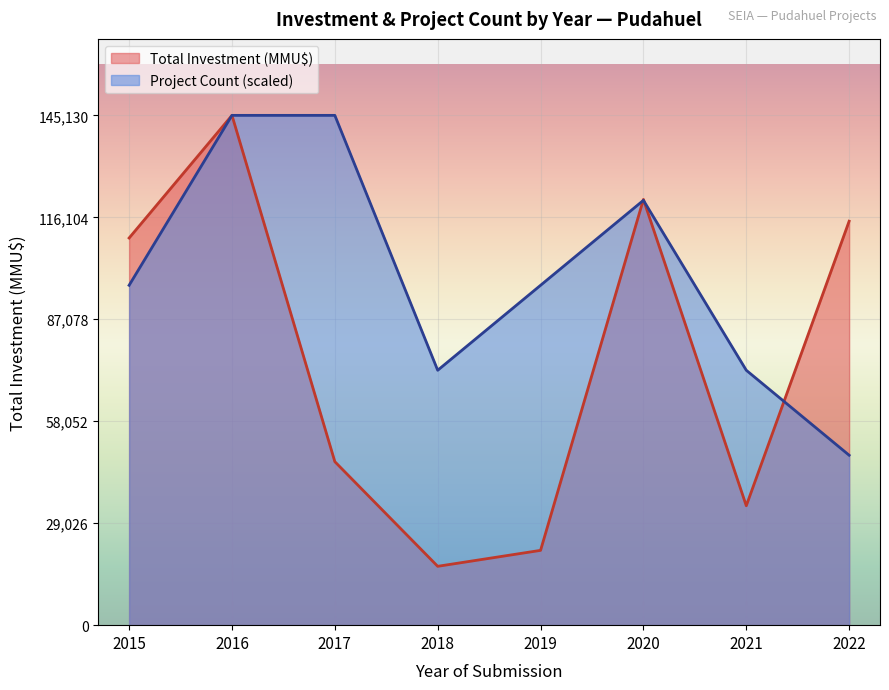

Which series has the widest spread of values?

Total Investment (MMU$)